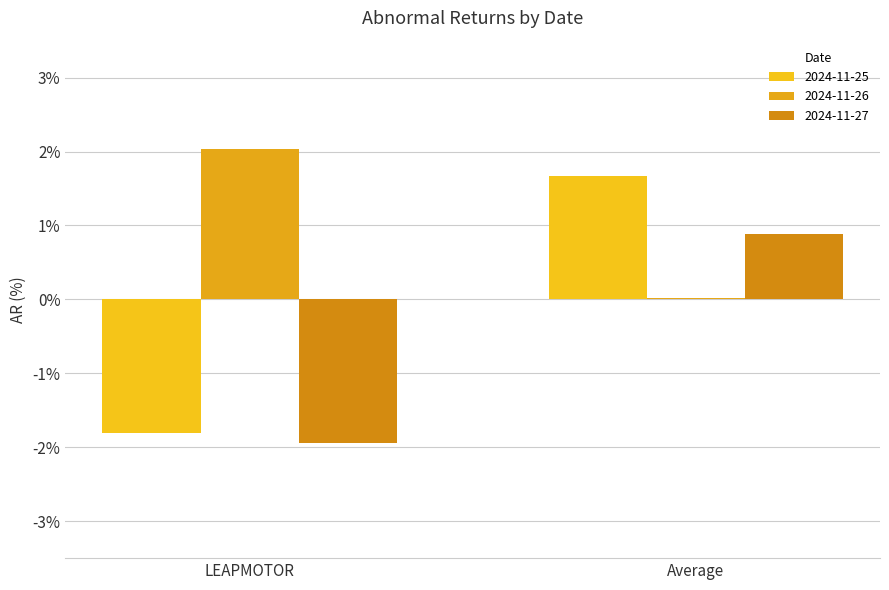

What is the sum of all 2024-11-25 values?

-0.1